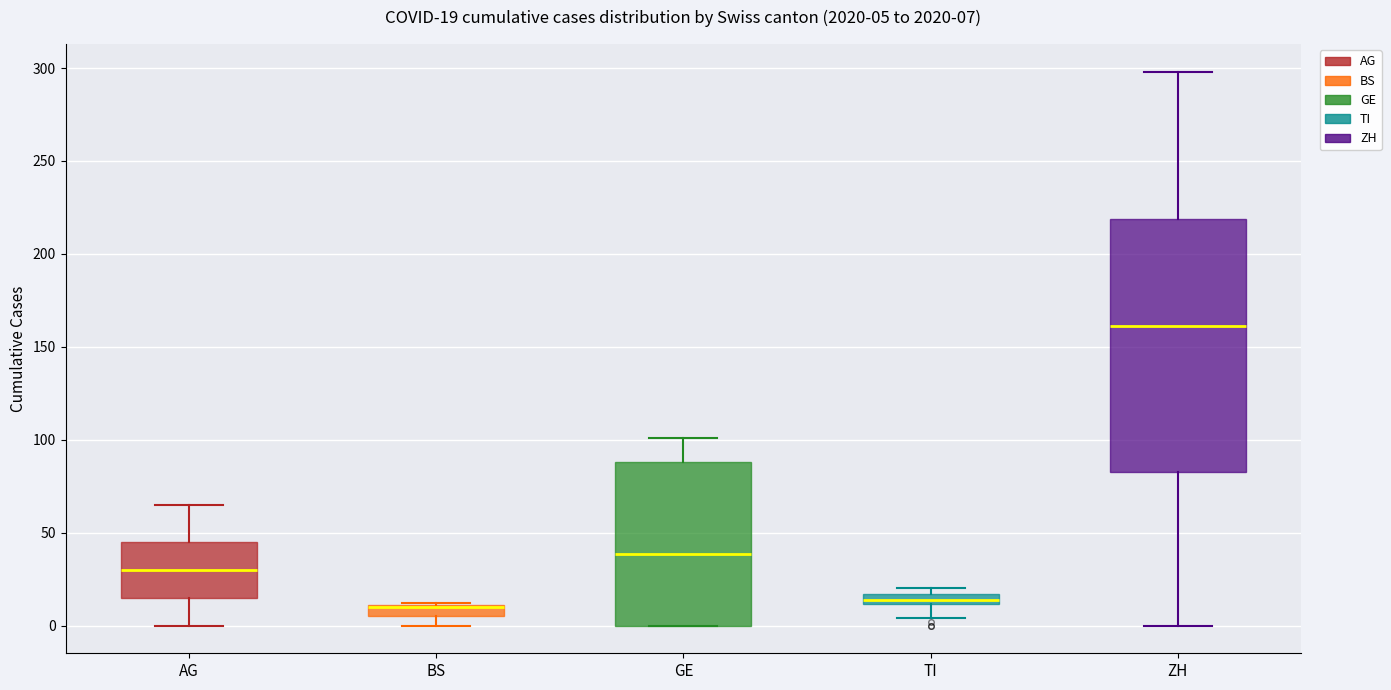

Which box is the tallest, from its lower edge to its upper edge?

ZH